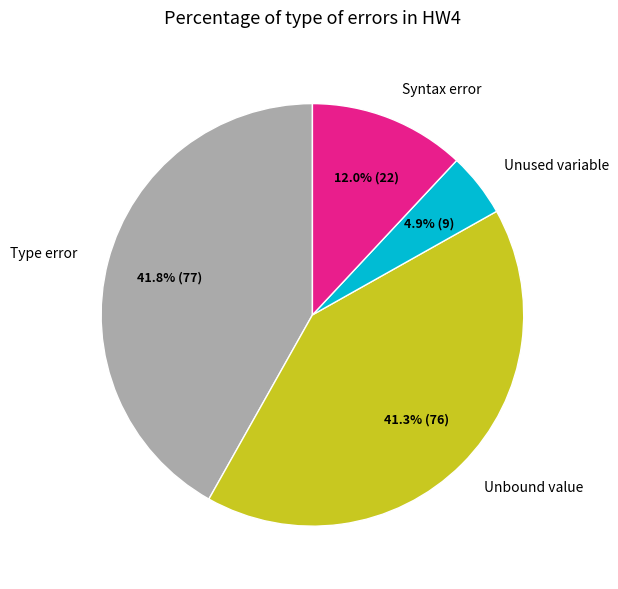

How much of the chart is everything except Type error?

58.2%